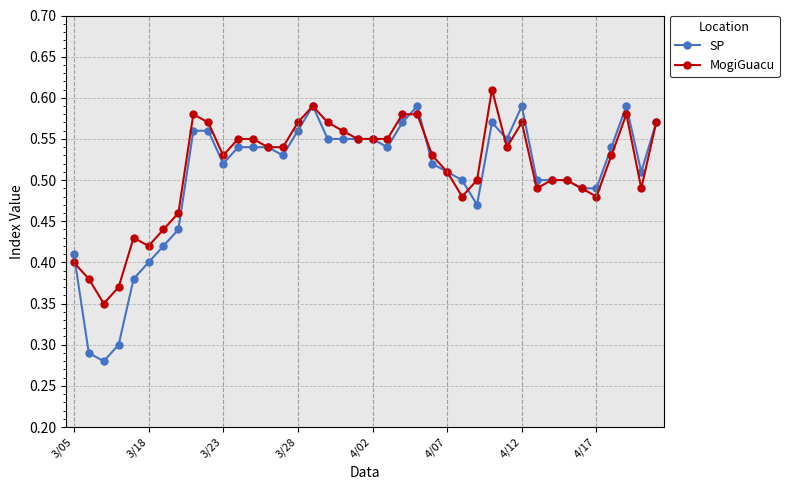

Which series has the largest total across all categories?

MogiGuacu